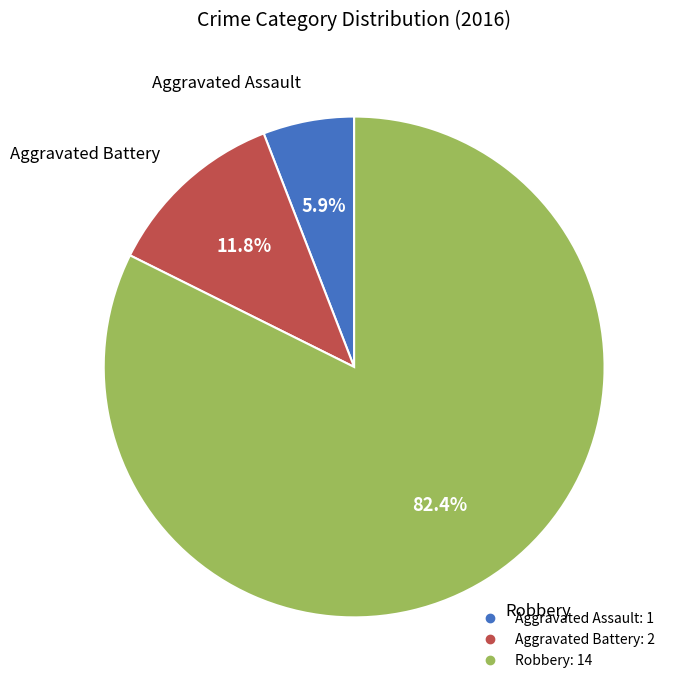

To the nearest percent, what is the combined percentage of Robbery and Aggravated Battery?

94%